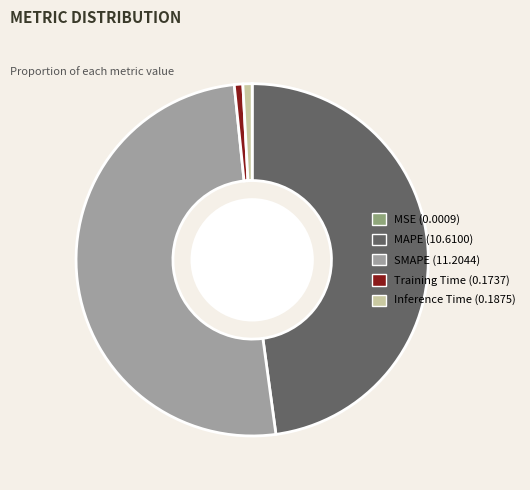

The SMAPE slice represents 56% of the pie. True or false?

False